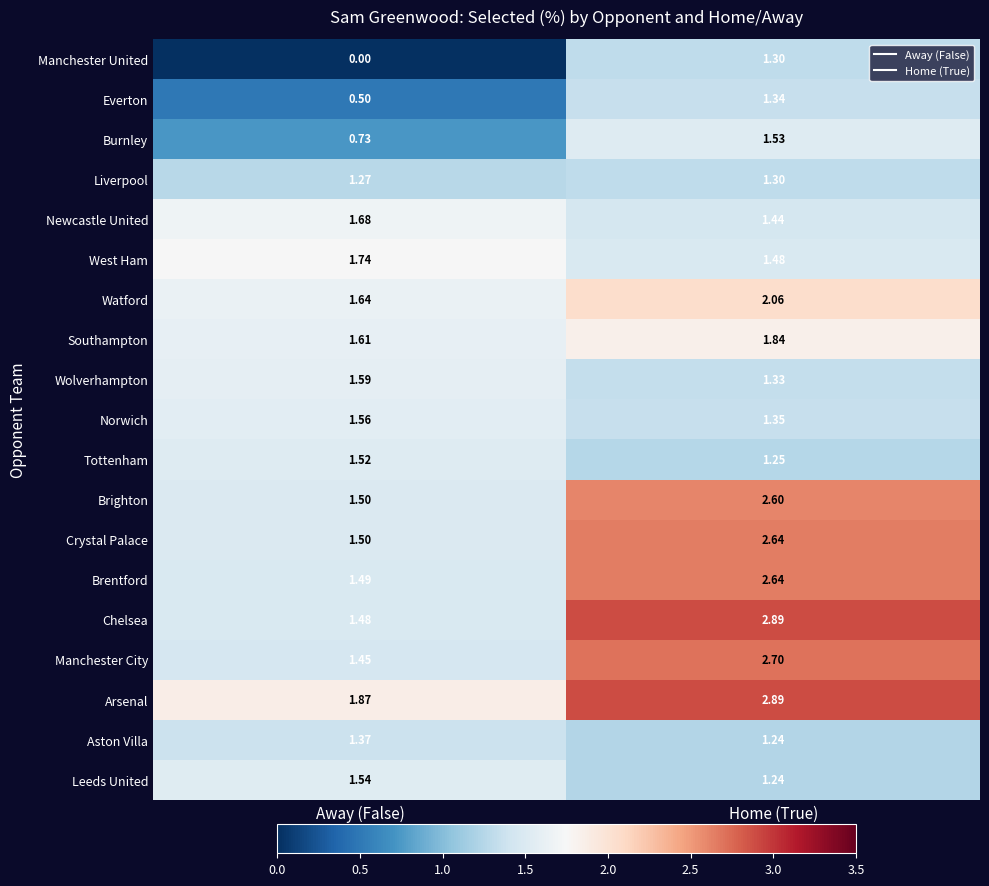

Where is Arsenal nearest to the value 2?

Away (False)